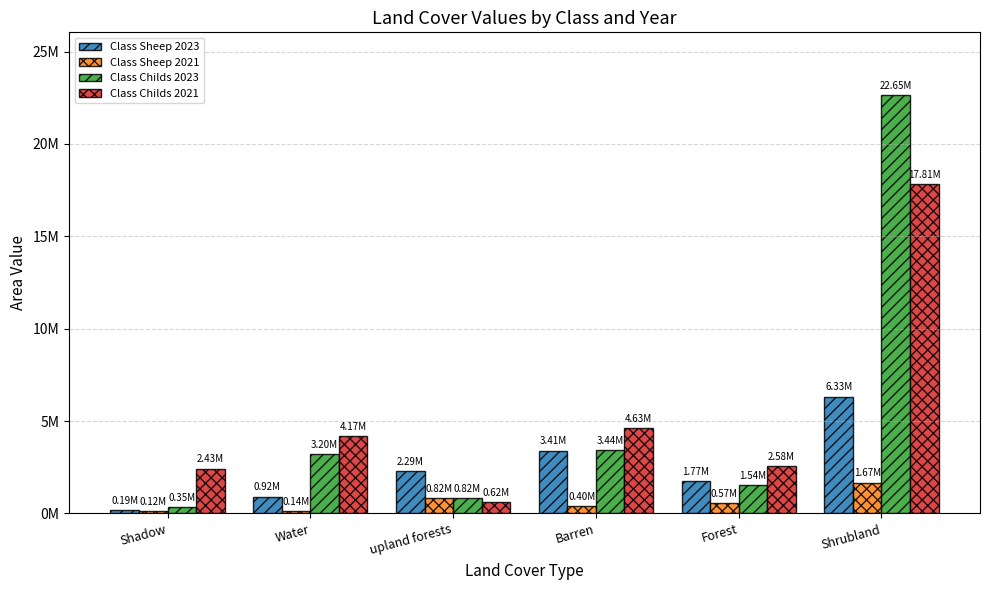

At which category does the chart reach its minimum across all series?

Shadow